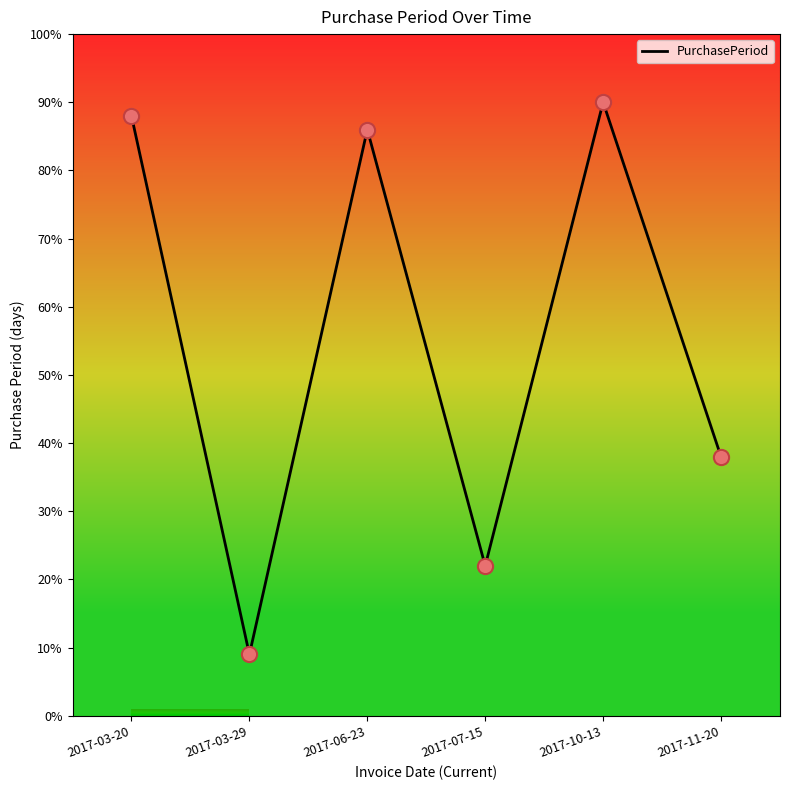

Approximately how many times larger is the value at 2017-10-13 compared to 2017-03-20?

1.0